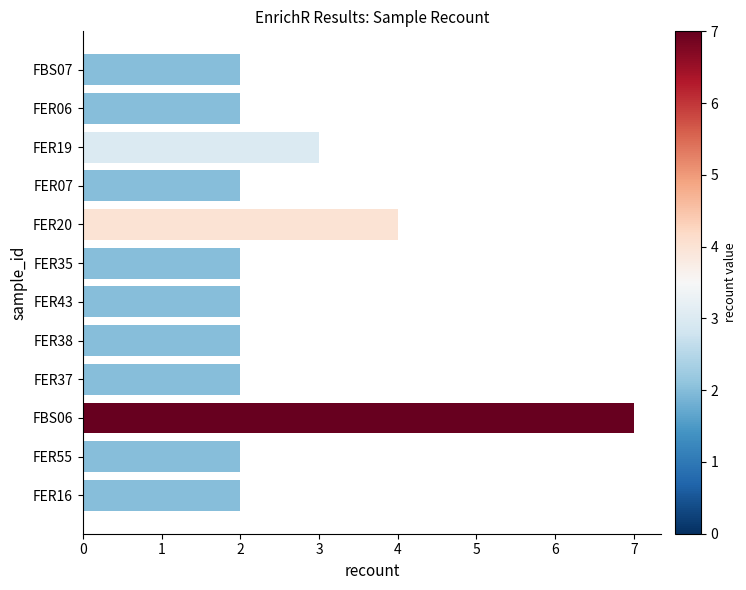

What is the label of the 2nd bar from the top?

FER06